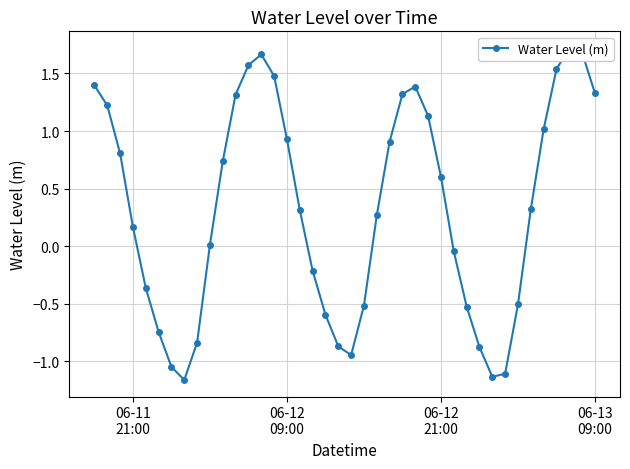

What is the smallest value displayed?

-1.2